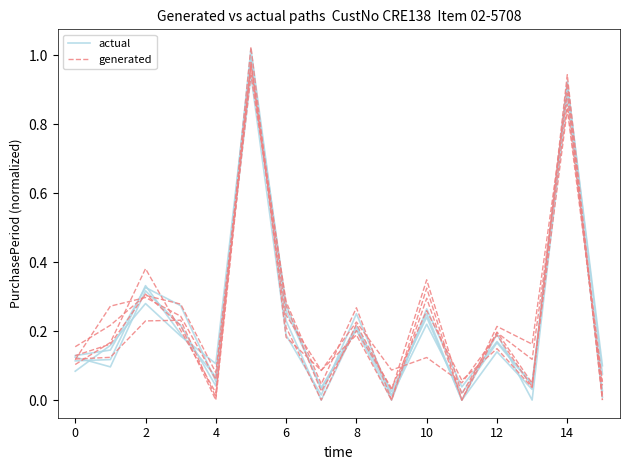

How many times do actual and generated cross each other?

9